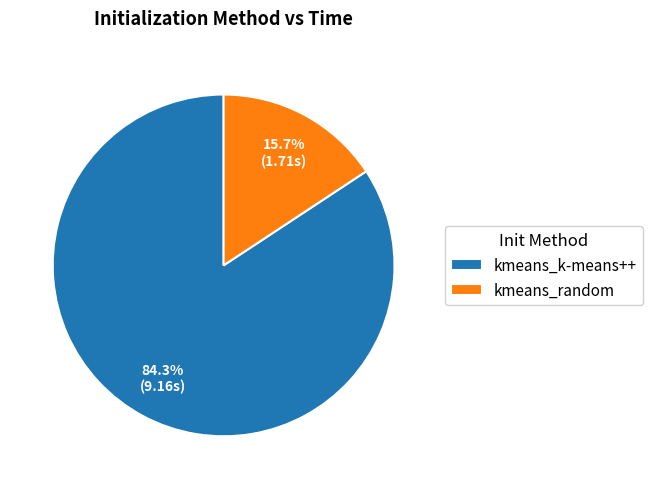

Which category has the biggest portion of the pie?

kmeans_k-means++